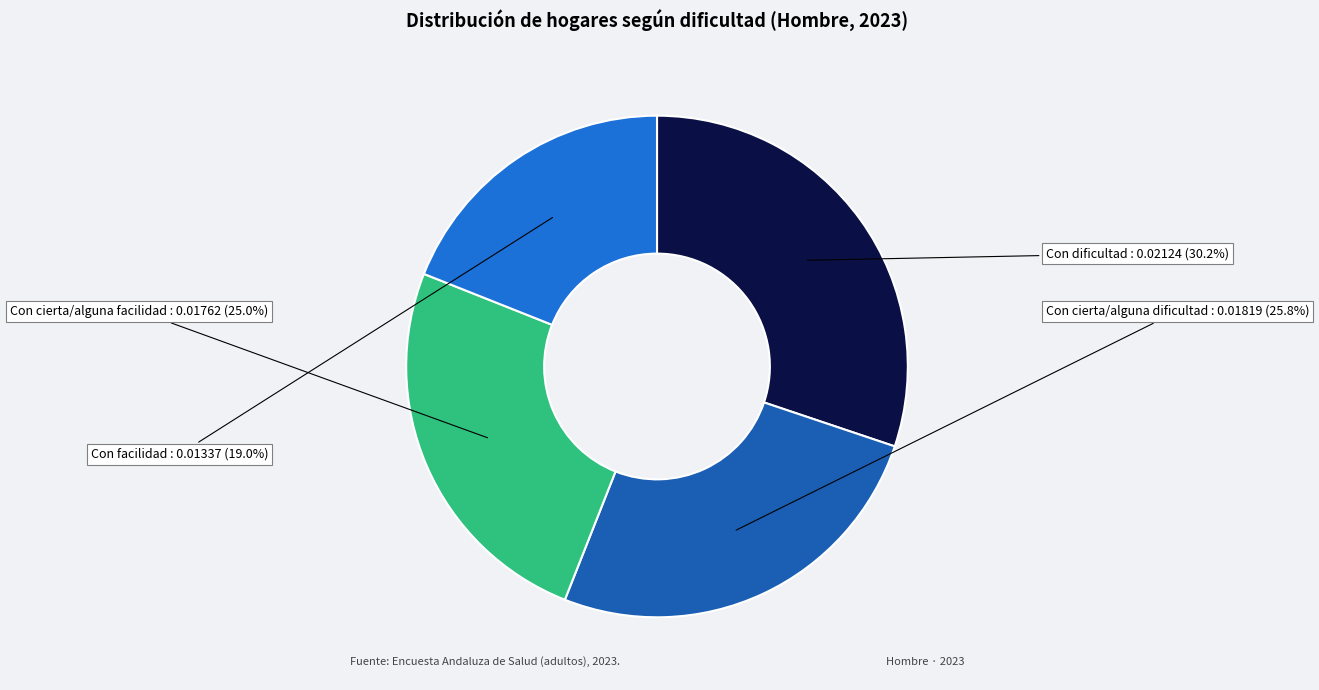

Does Con cierta/alguna facilidad represent more than half of the total?

No